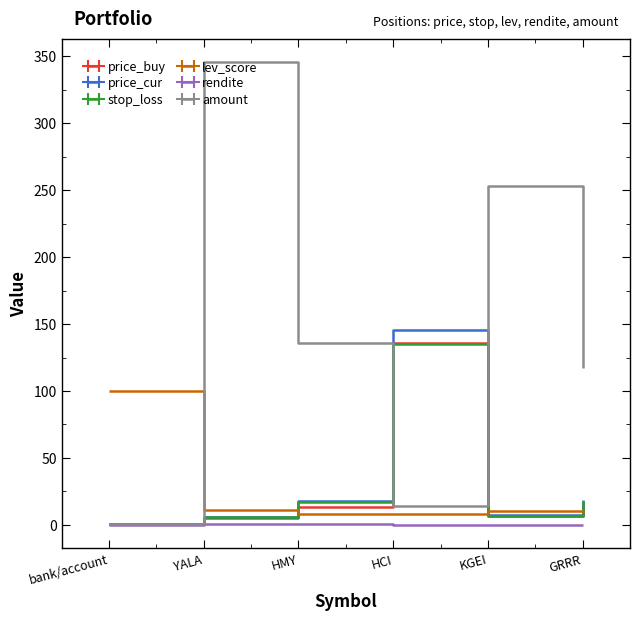

What is the average value of the stop_loss series?

30.5